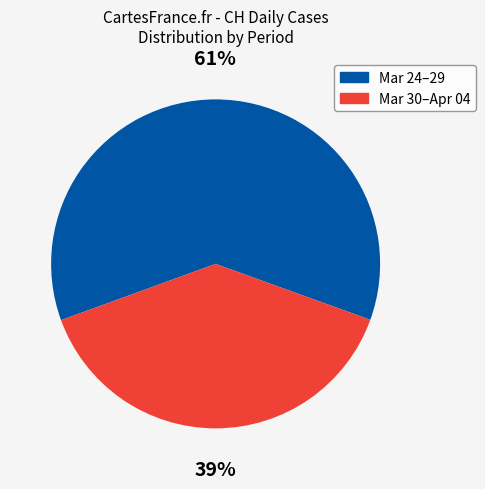

Is there any slice that represents more than half of the pie?

Yes